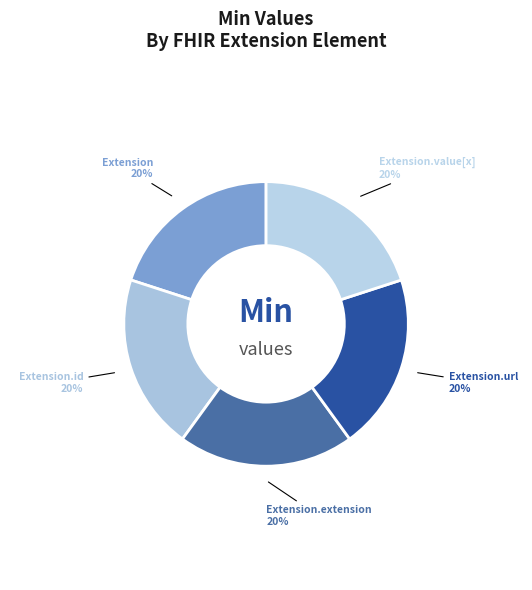

Does any single category account for the majority?

No